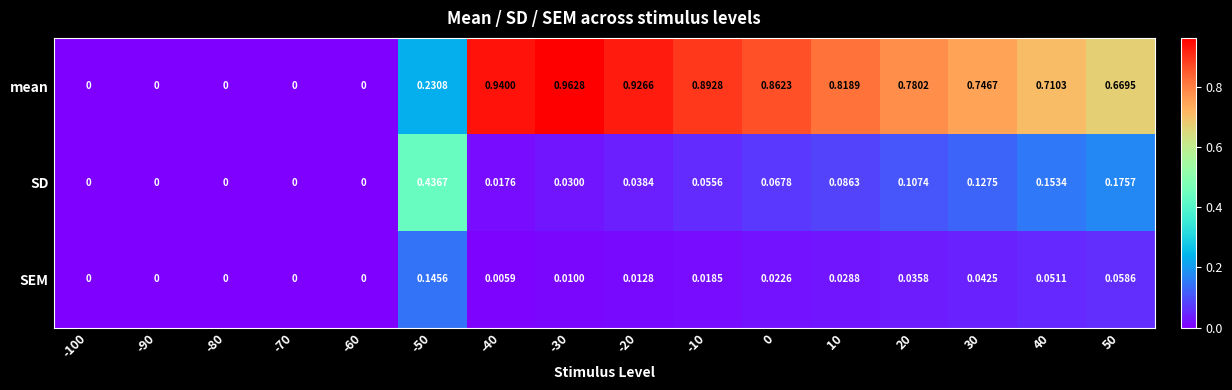

Between 0 and 20, which series saw the biggest shift?

mean